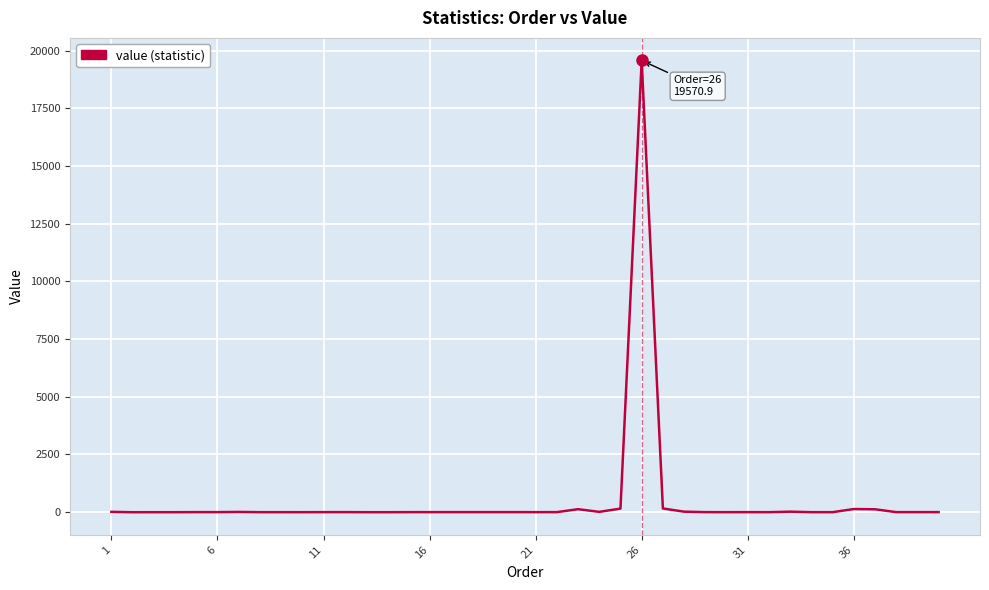

Count the number of categories in the chart.

40